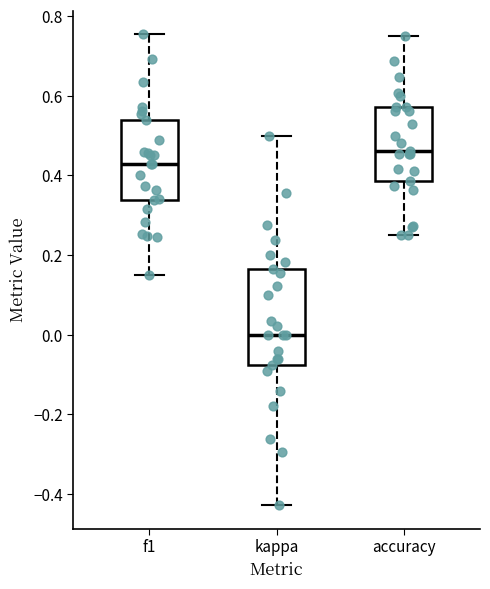

Reading left to right, transcribe this box plot: for each box, give where its median line is, the range the box spans, and where its two whiskers end, as read against the y-axis. The values are not printed on the chart, so give them approximately, as read against the axis.

f1: median 0.42, box 0.34 to 0.54, whiskers 0.16 to 0.76
kappa: median 0.00, box -0.08 to 0.16, whiskers -0.42 to 0.50
accuracy: median 0.46, box 0.38 to 0.58, whiskers 0.26 to 0.76